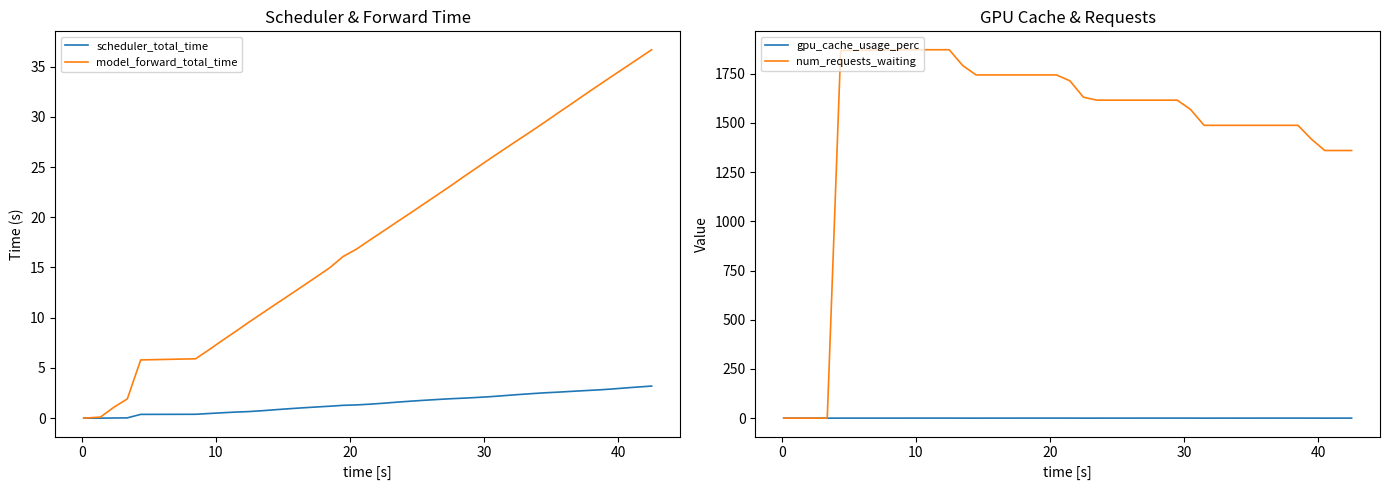

How many lines are shown in the chart?

4